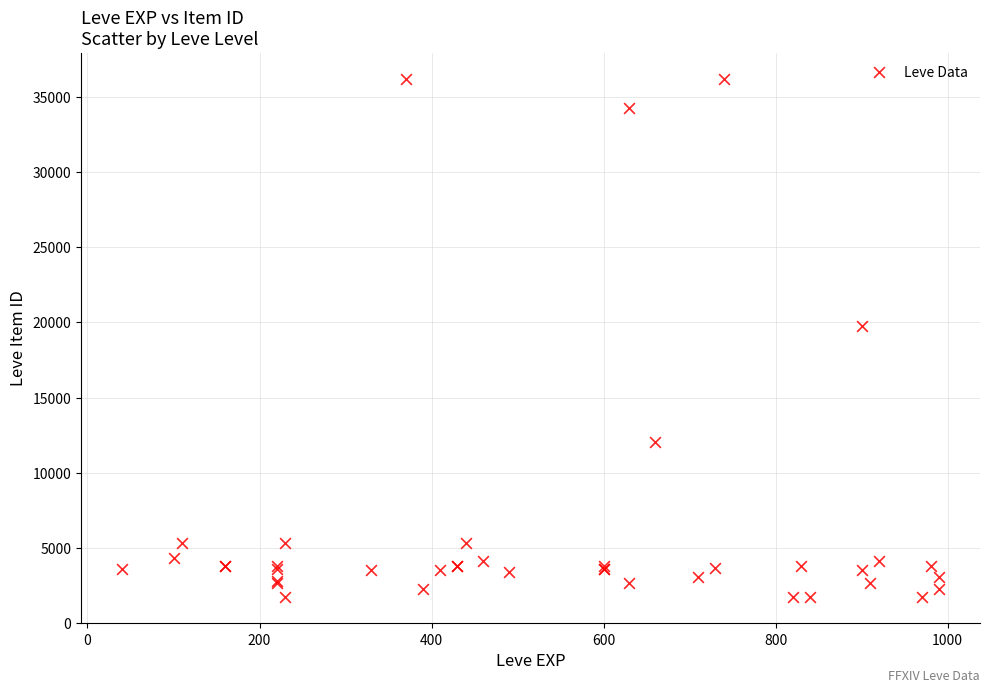

What Y value in the scatter plot is closest to 18967?

19744